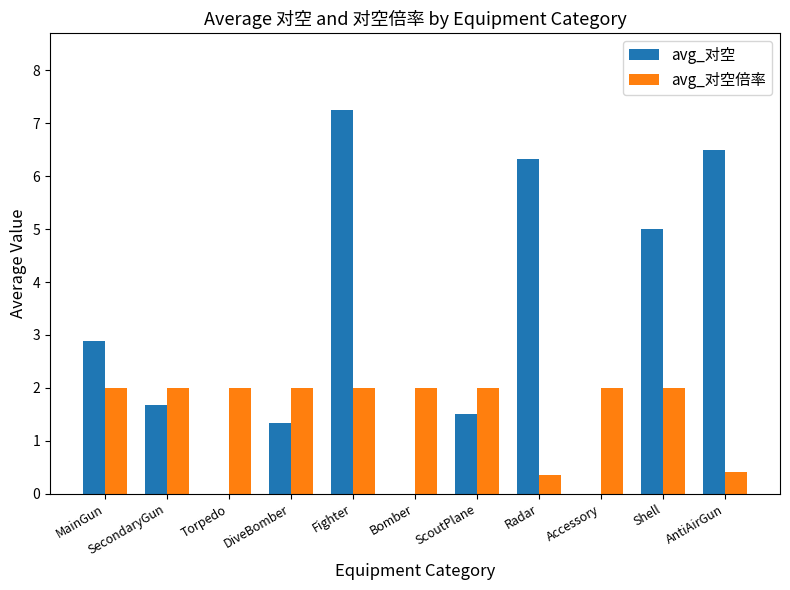

Read the avg_对空 value at DiveBomber.

1.3